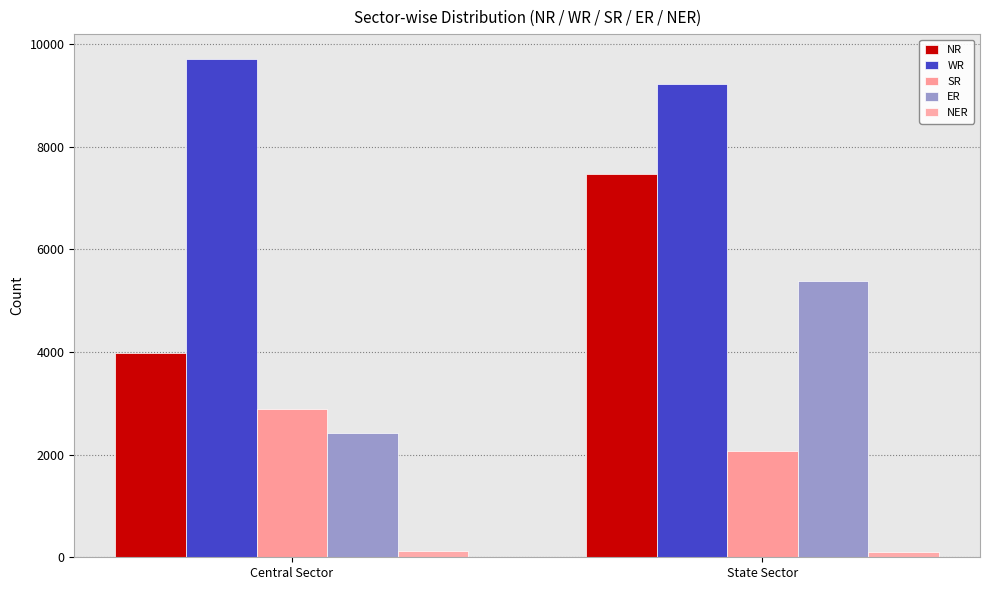

How many bars are there in each group?

5